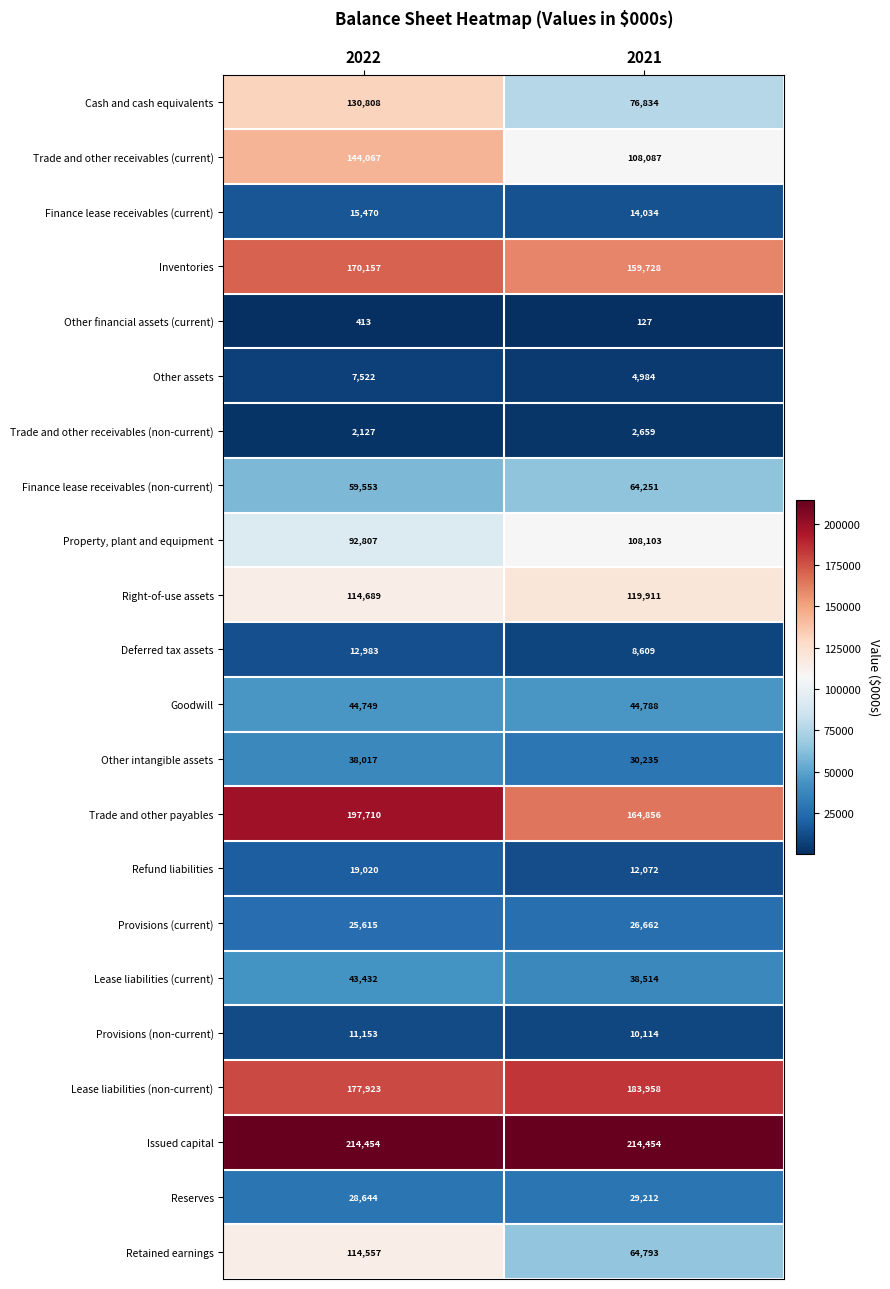

What is the difference between the highest and lowest values at 2021?

214327